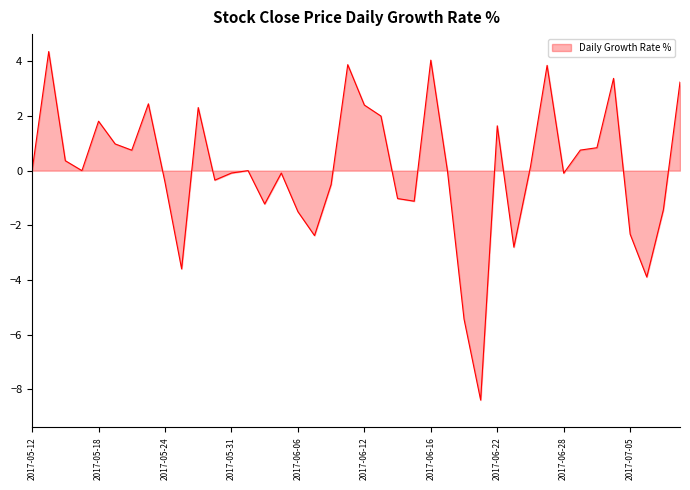

What is the difference between the second highest and minimum values?

12.4